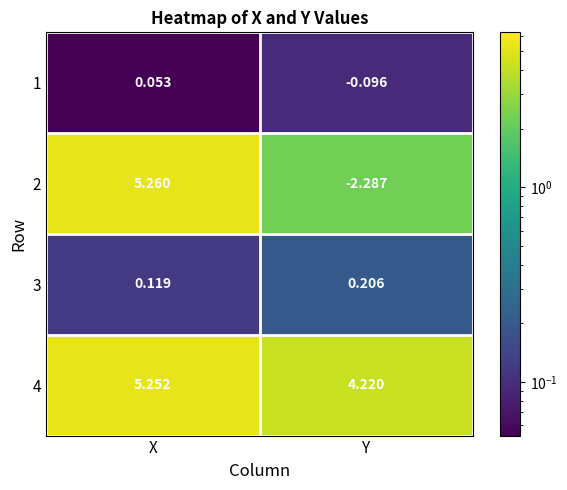

At which category does the chart reach its minimum across all series?

Y